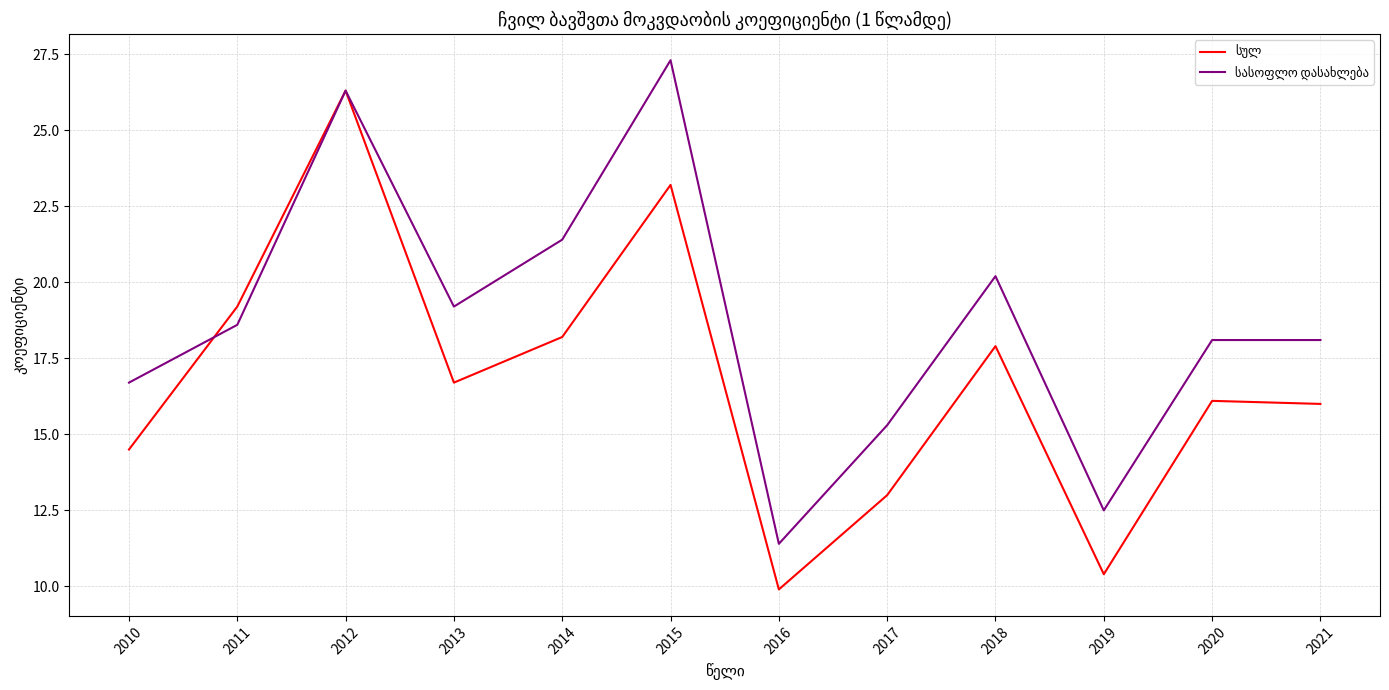

Does the chart display data point markers on the line(s)?

No